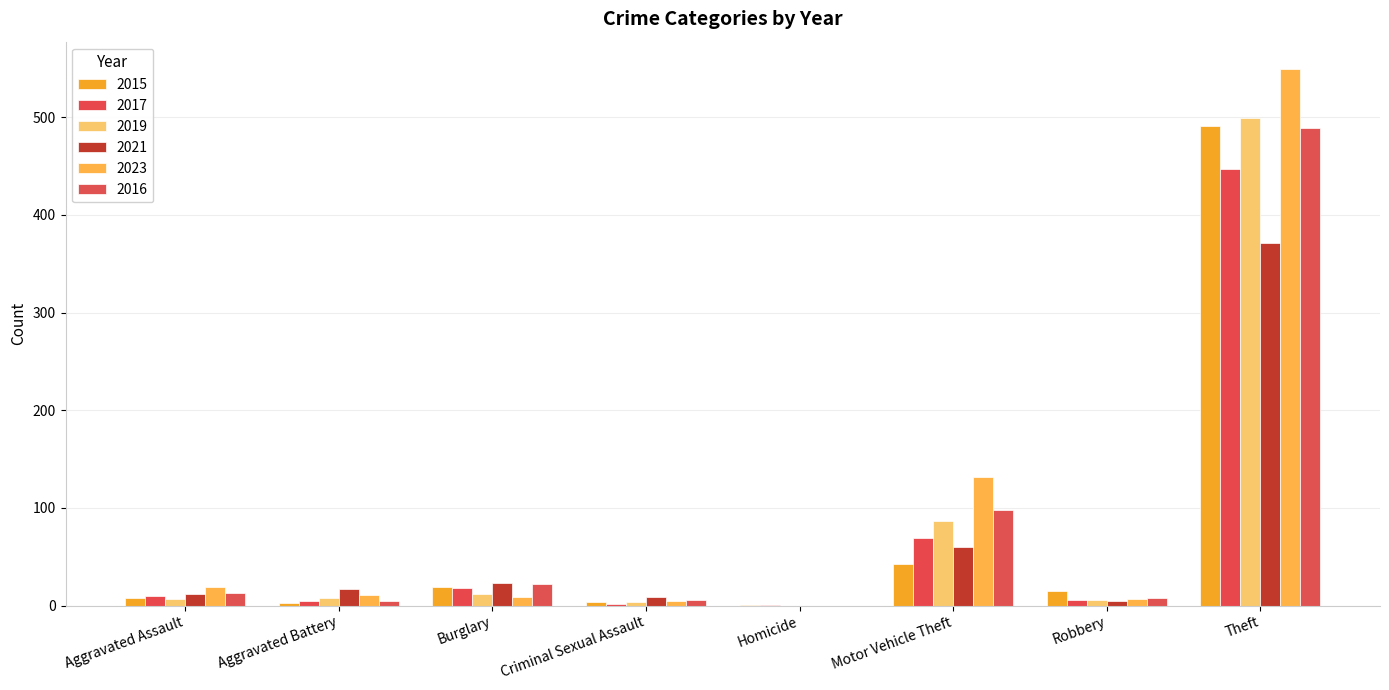

How many distinct data groups are displayed?

6